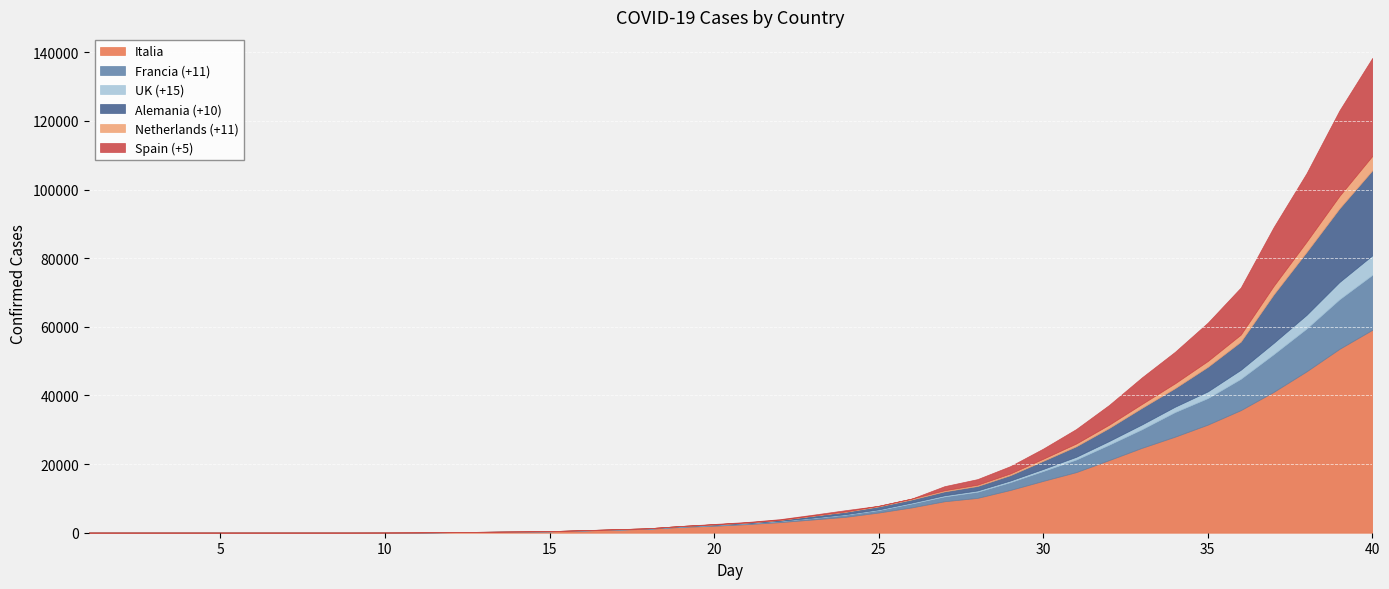

Between 13 and 40, which series saw the biggest shift?

Italia